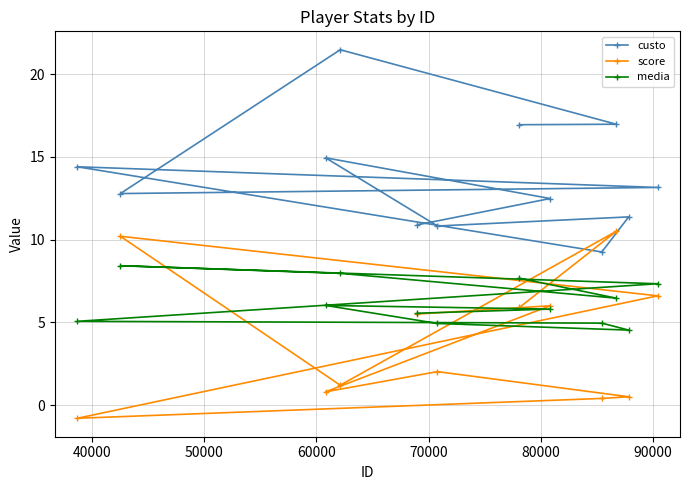

Rank the series by their average value, from lowest to highest.

score, media, custo